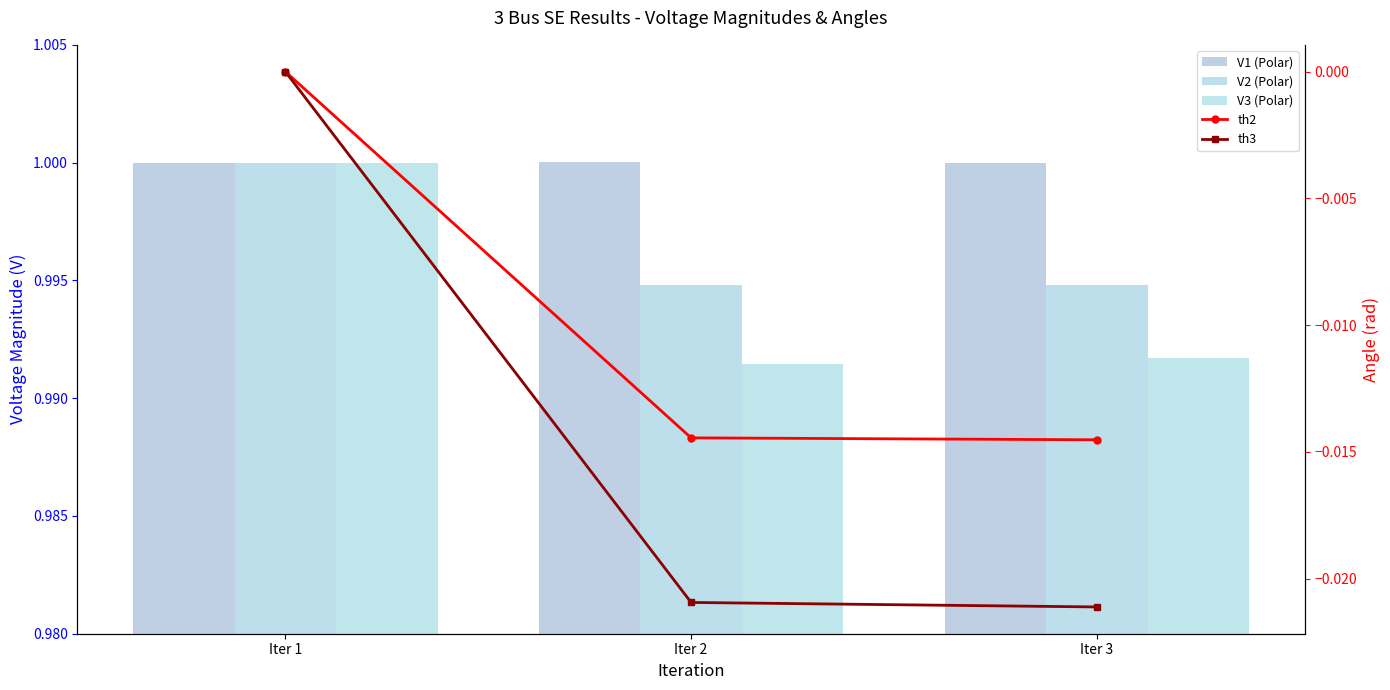

Count the V2 (Polar) values in the range 0 to 1.

3